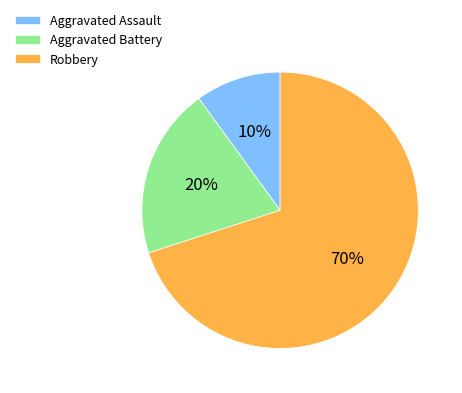

The Aggravated Assault slice represents 18% of the pie. True or false?

False